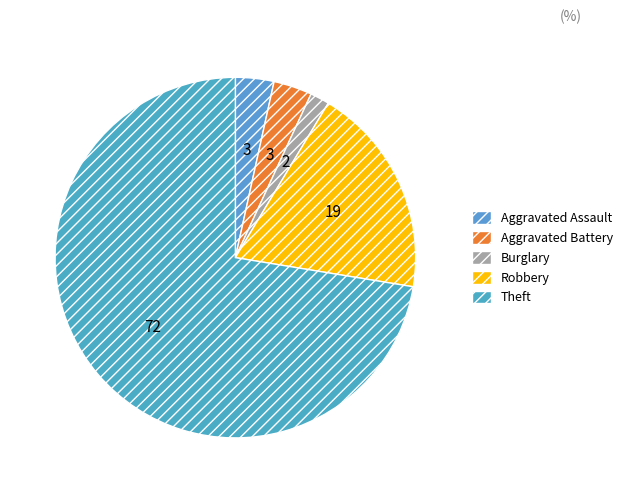

How many slices are in this pie chart?

5